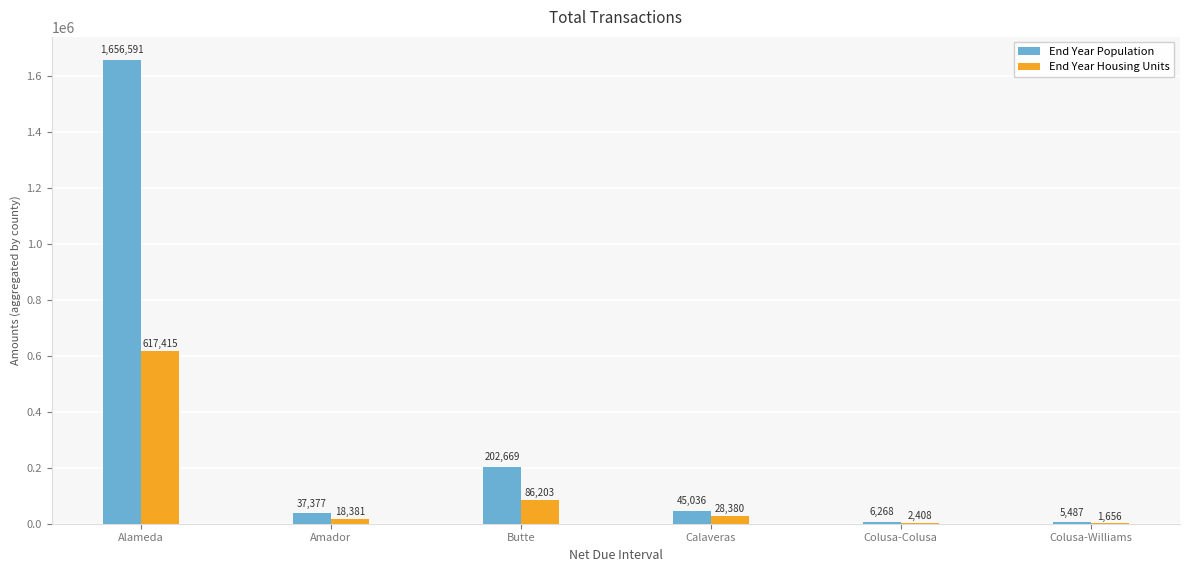

The End Year Population series shows 5487 at Colusa-Williams. True or false?

True